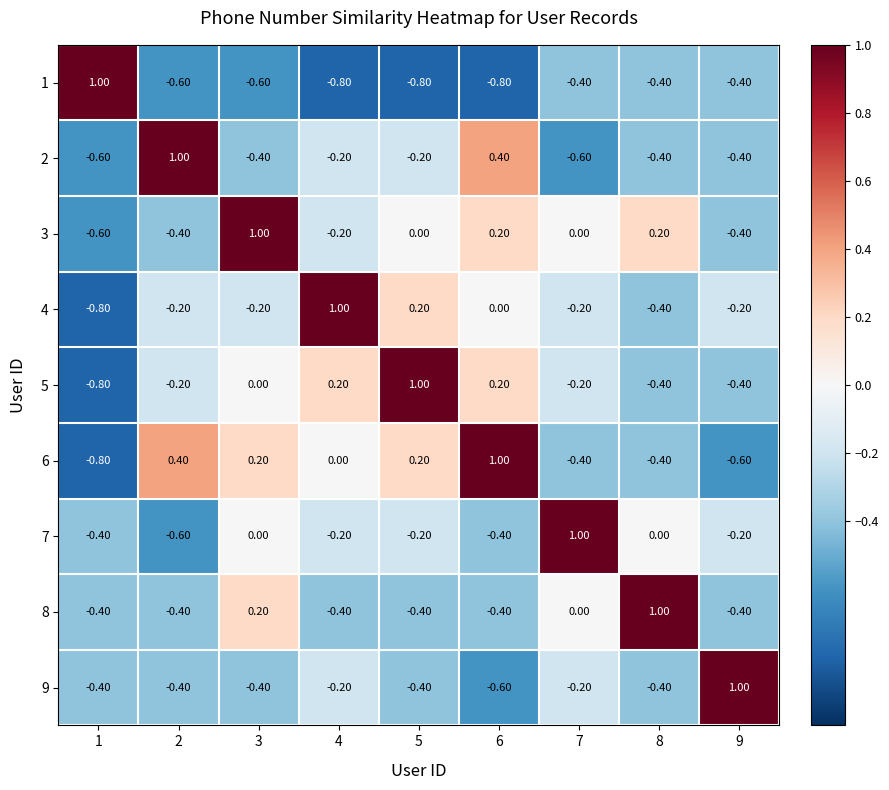

At how many categories does at least one series exceed 0?

9